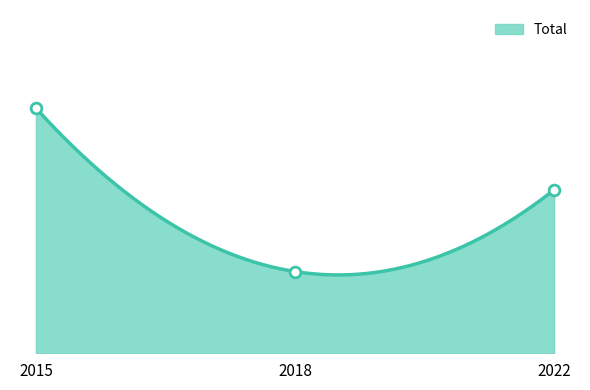

What is the change in value from 2018 to 2022?

+1